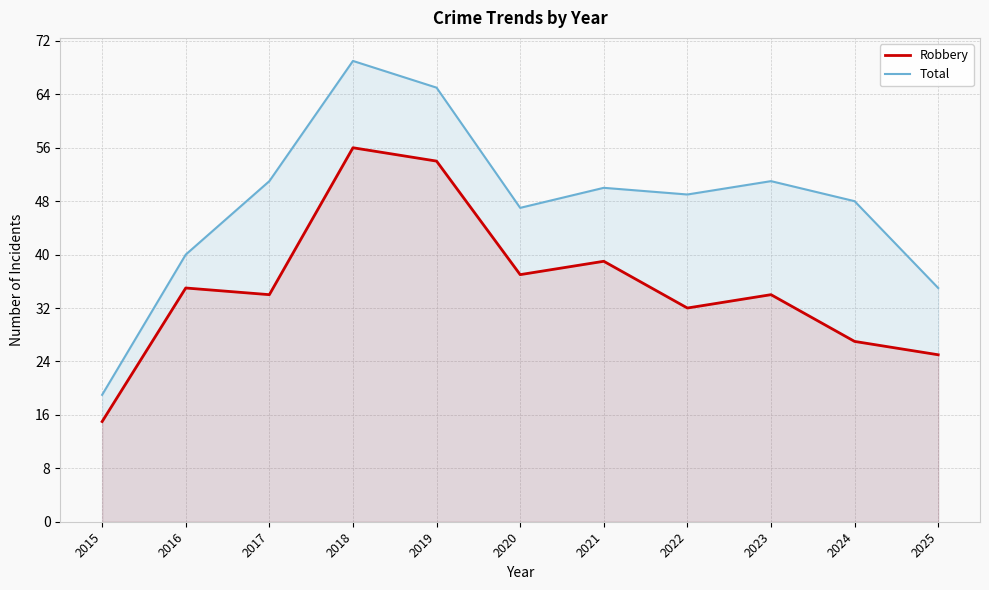

What is the difference between the Robbery values at 2020 and 2016?

2